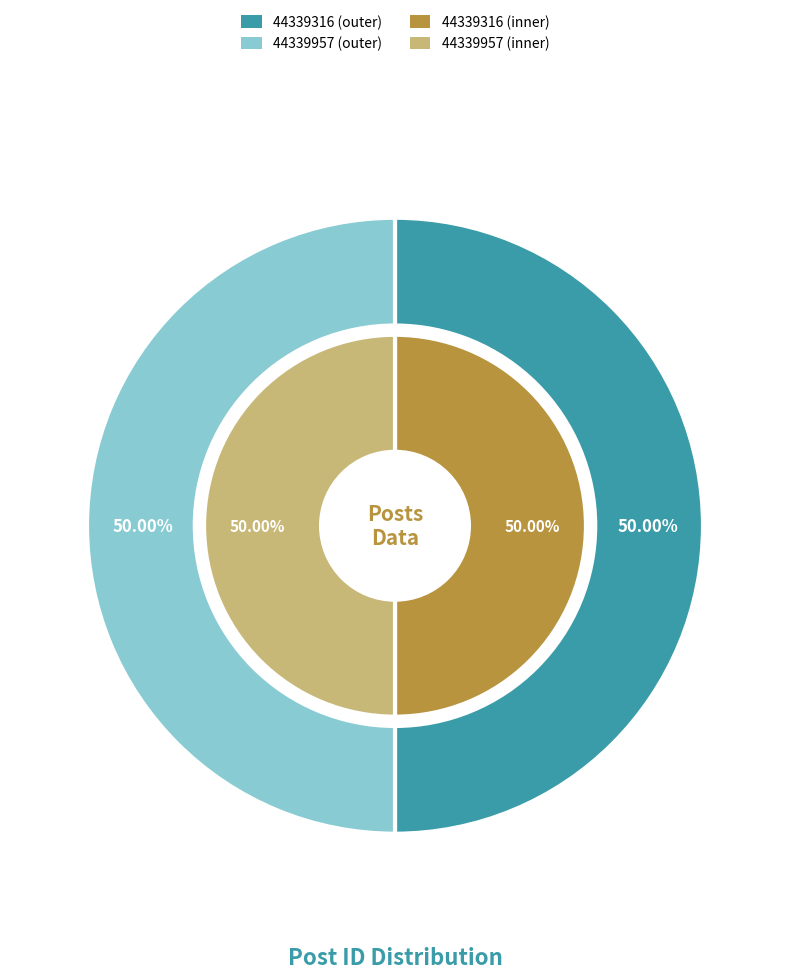

Does any single category account for the majority?

Yes